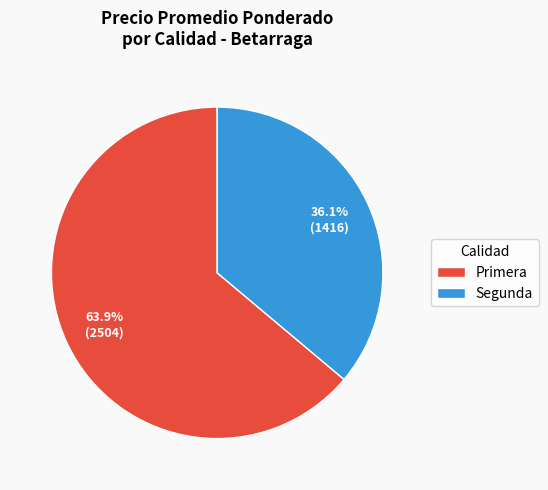

Does any single category account for the majority?

Yes